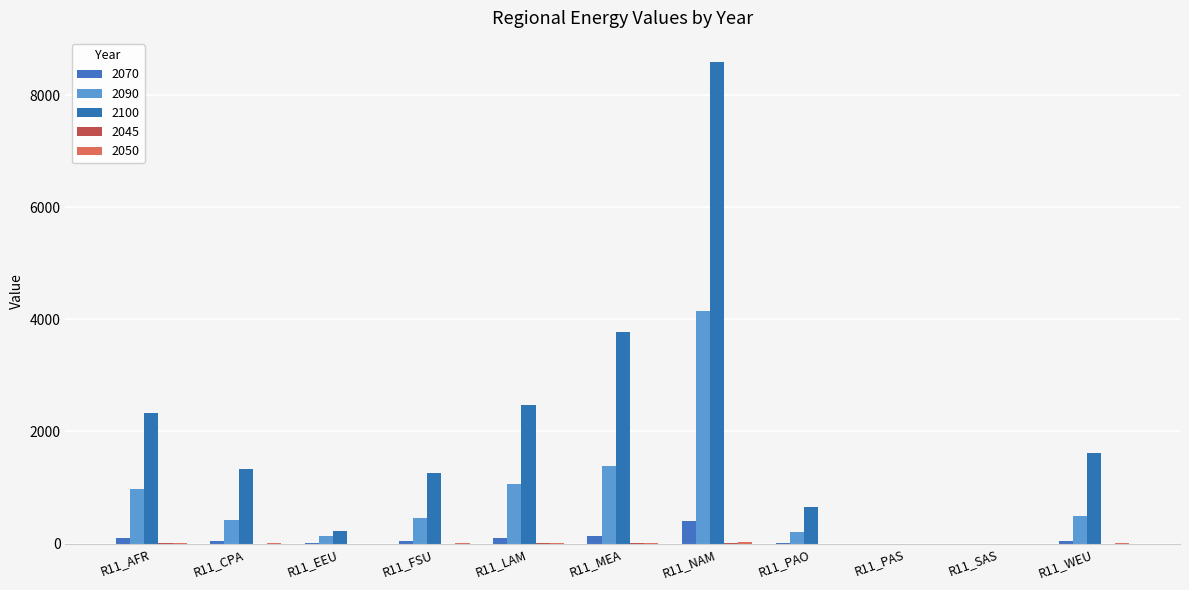

How many values in the 2070 series exceed 43?

6